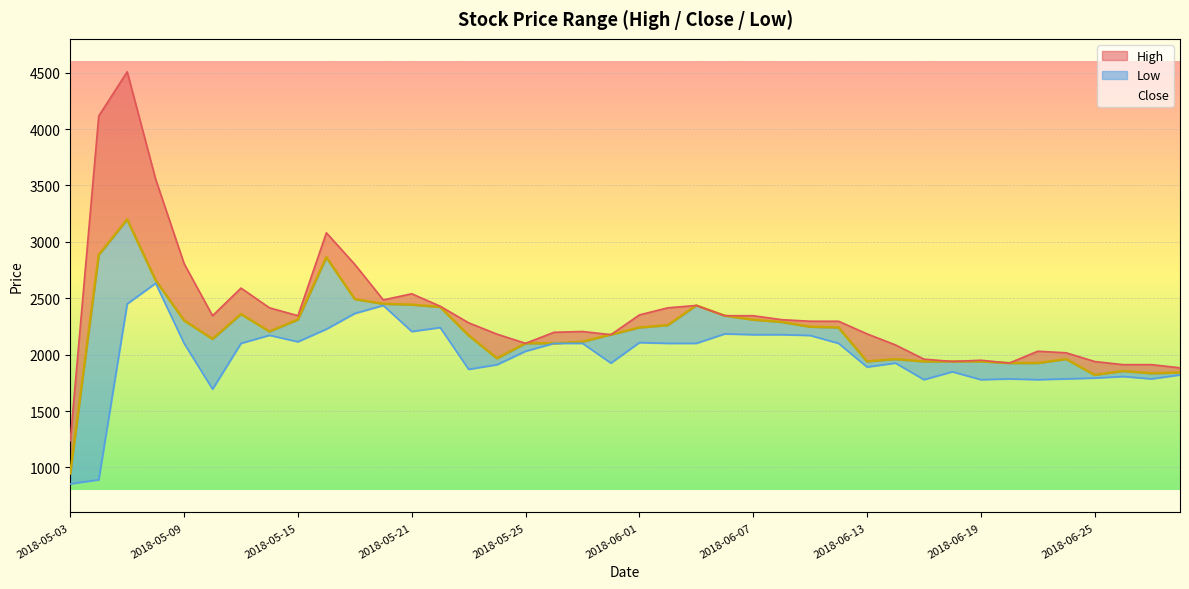

Does the chart display data point markers on the line(s)?

No